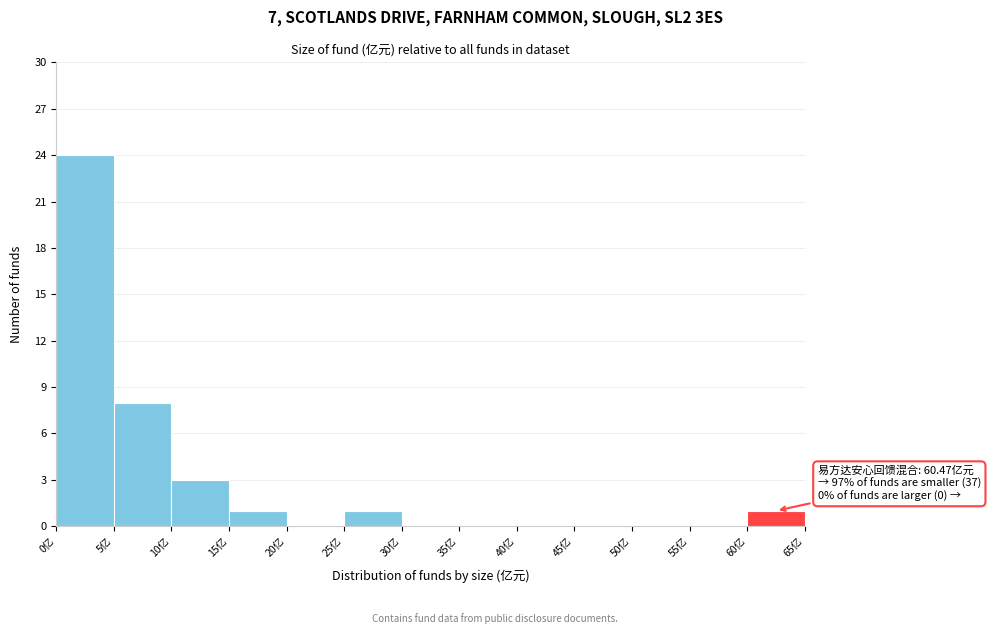

Which range on the x-axis has the tallest bar?

0 to 5